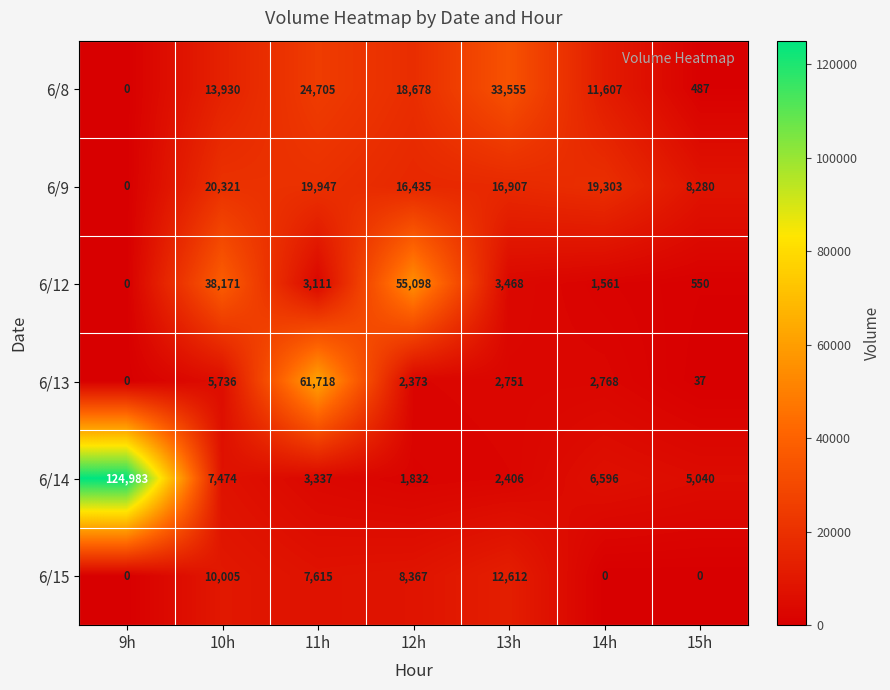

What is the average value of the 6/8 series?

14709